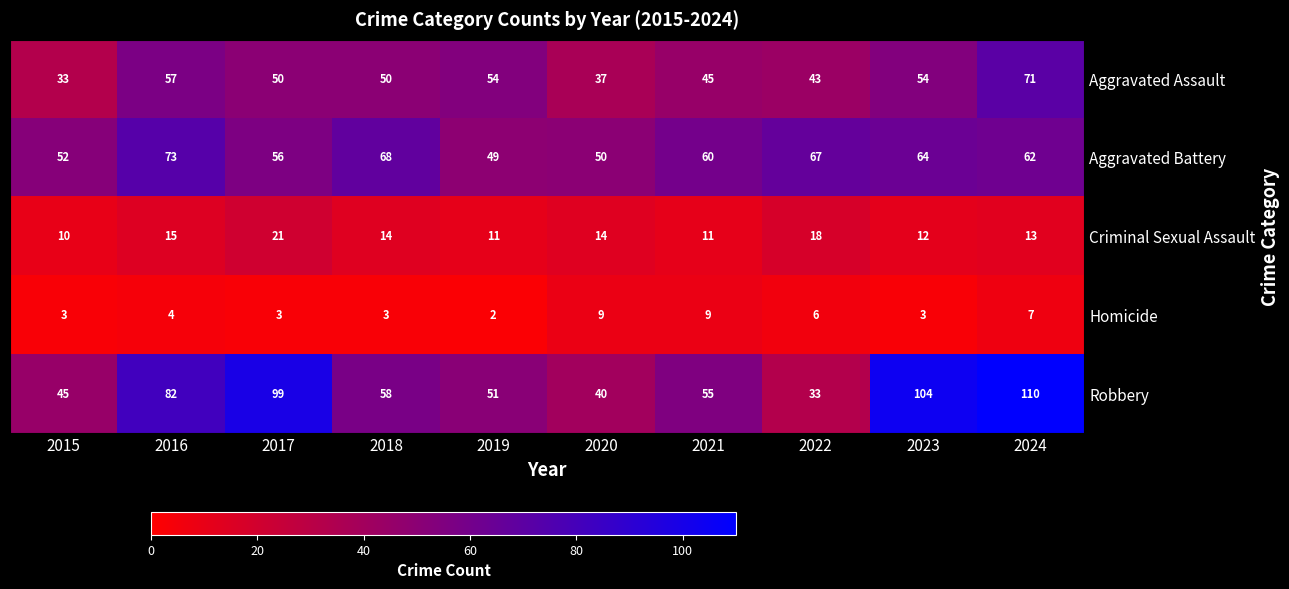

What is the highest value of the Robbery series?

110